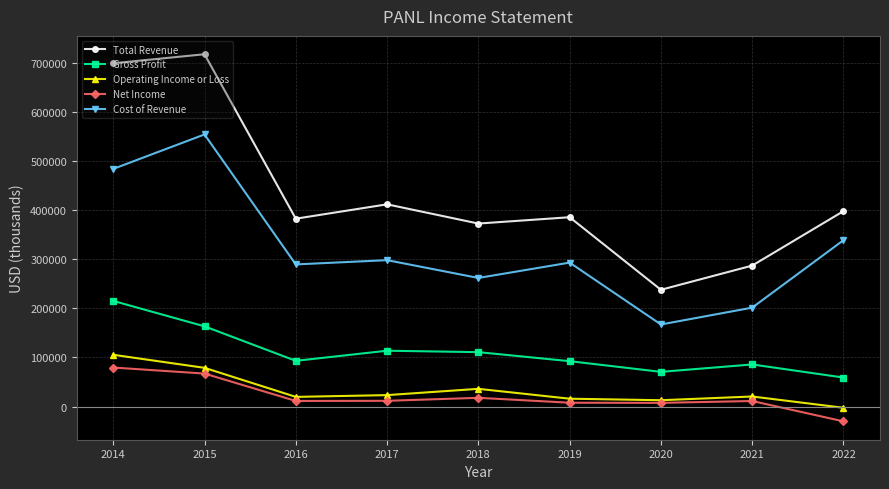

The value of Total Revenue at 2015 is 1266618. True or false?

False